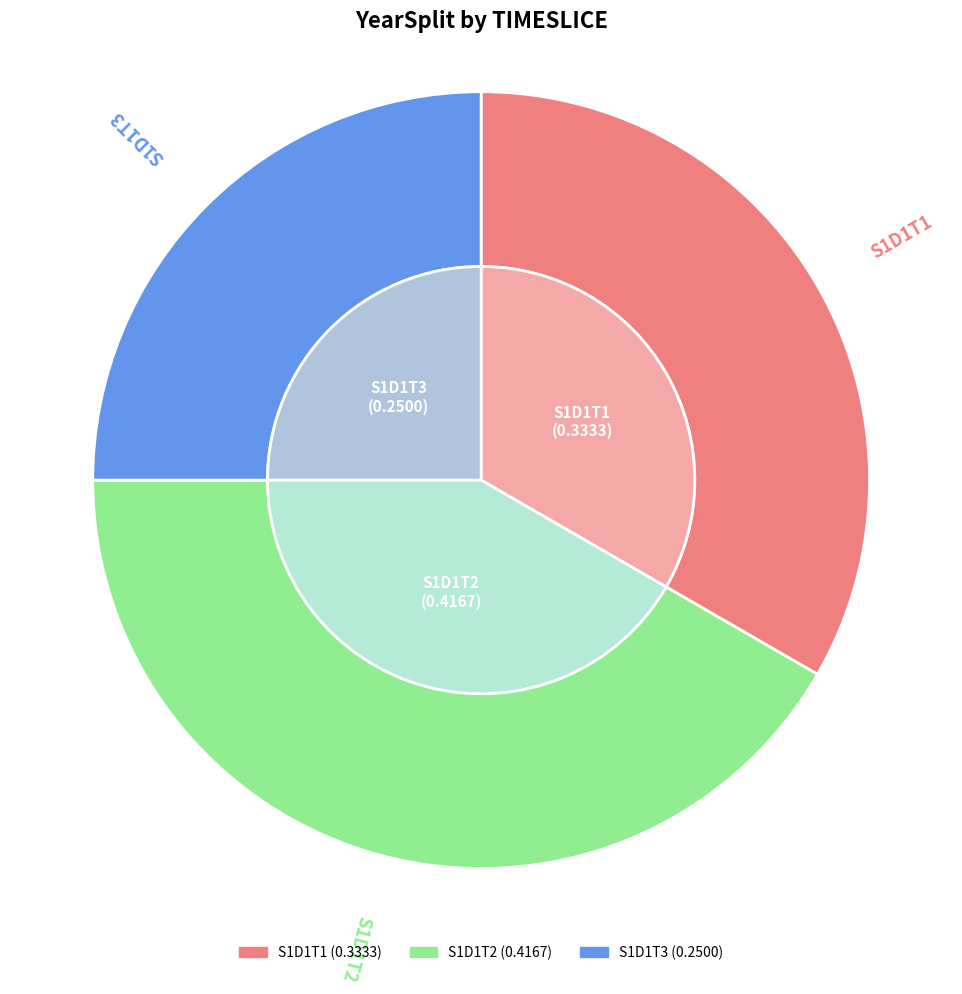

How many segments does this pie chart have?

3